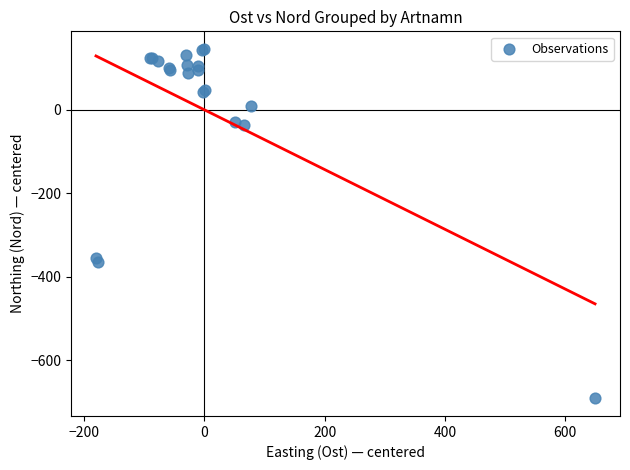

What Y value in the scatter plot is closest to -272?

-355.1